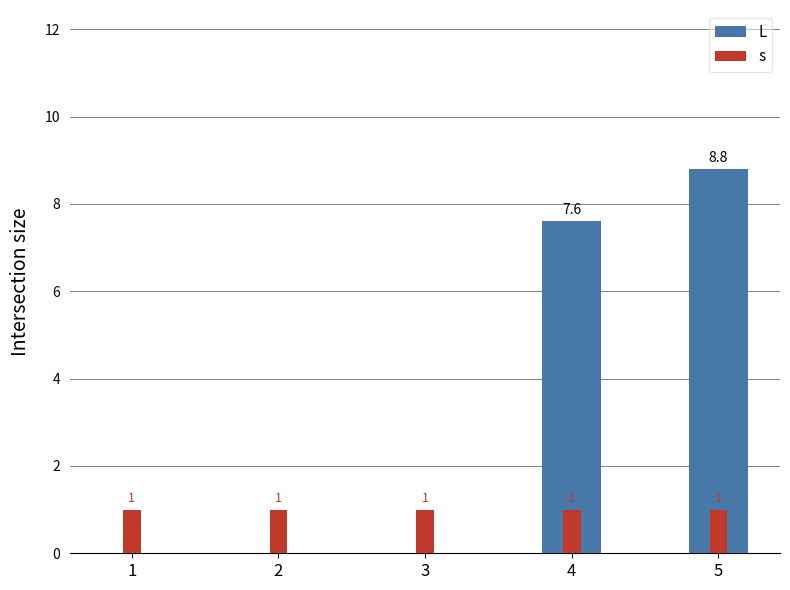

What is the difference between the maximum and minimum values in the L series?

8.8